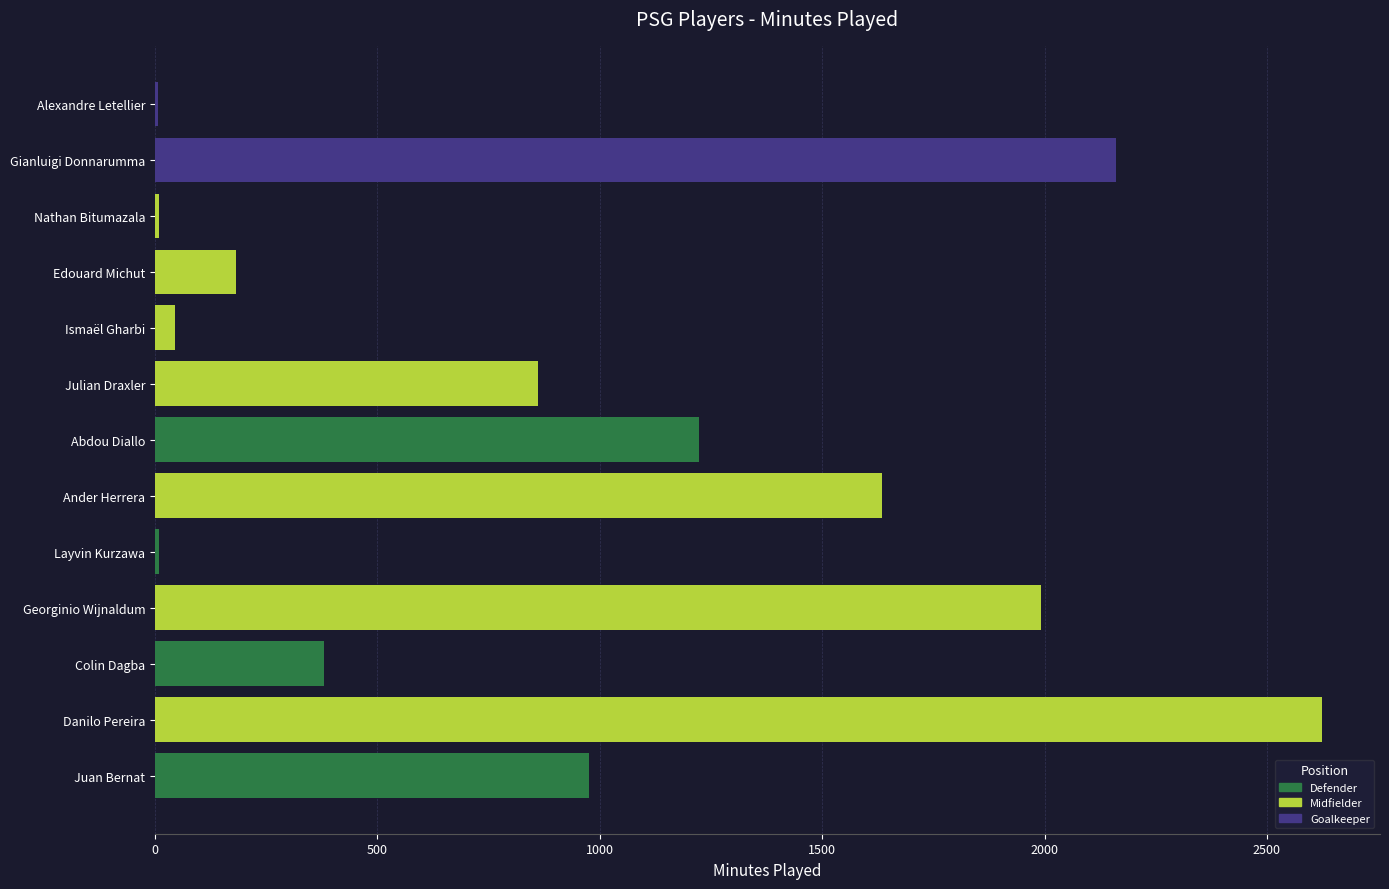

Count the number of data series in this chart.

1